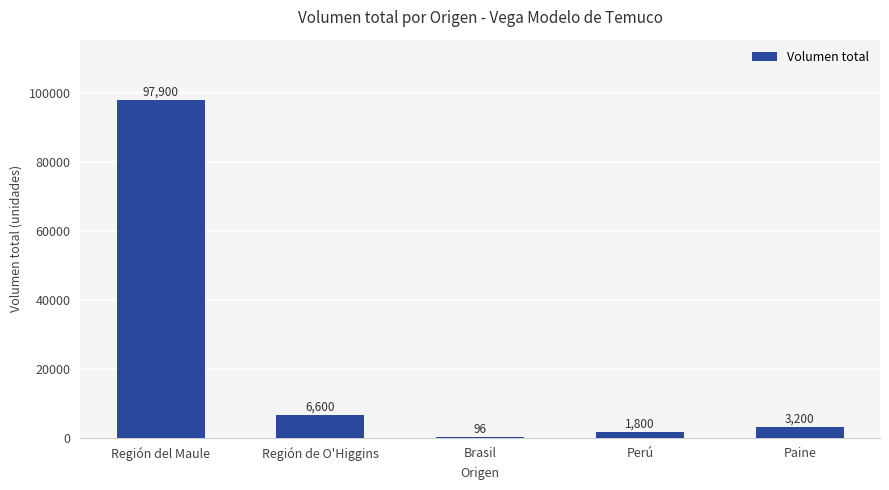

Where is the data nearest to the value 48998?

Región de O'Higgins